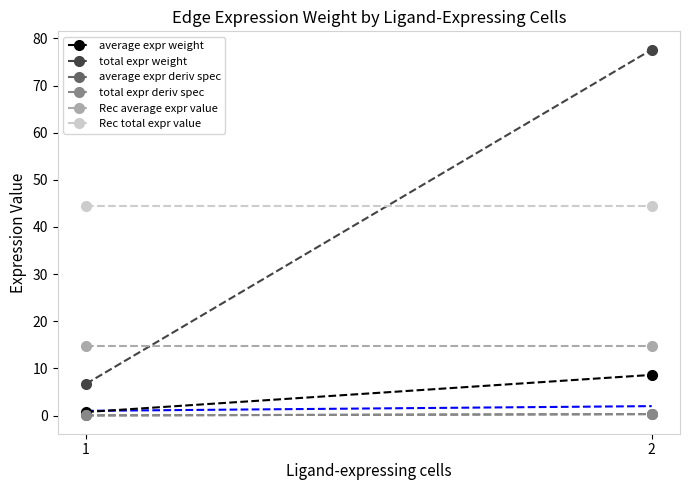

Rank the series by their maximum value, from highest to lowest.

total expr weight, Rec total expr value, Rec average expr value, average expr weight, average expr deriv spec, total expr deriv spec